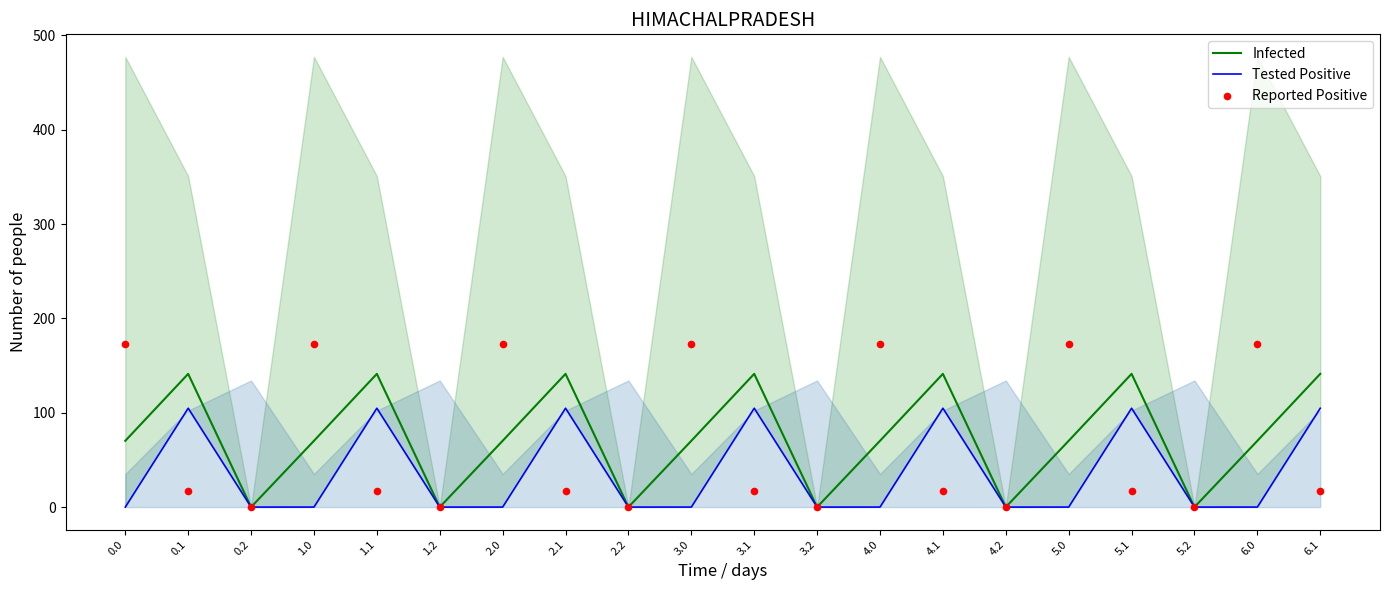

Is the value of Infected at 0.2 greater than the value of Reported Positive at 0.2?

No